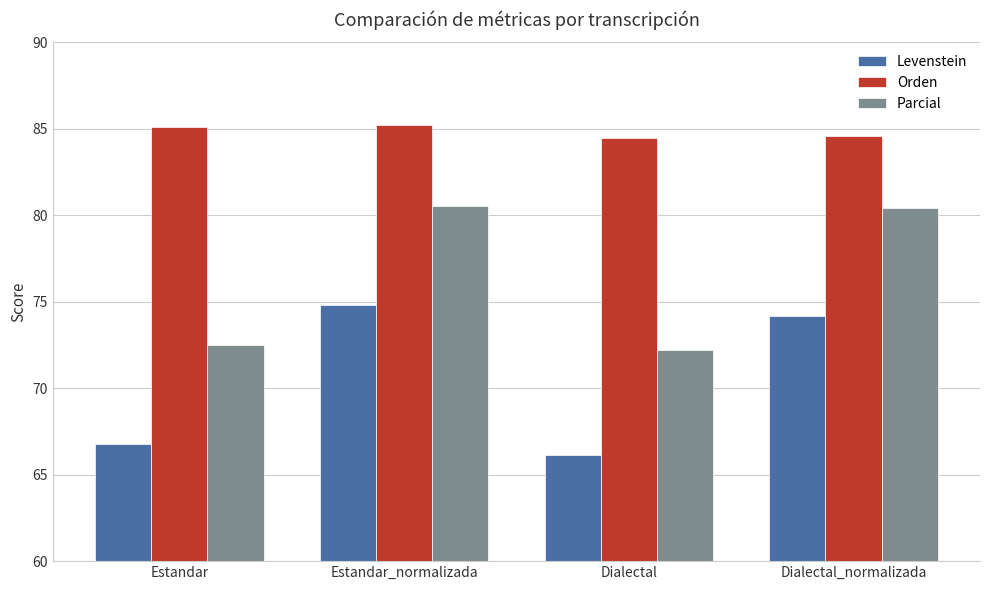

Is the value of Orden at Estandar greater than the value of Levenstein at Dialectal?

Yes